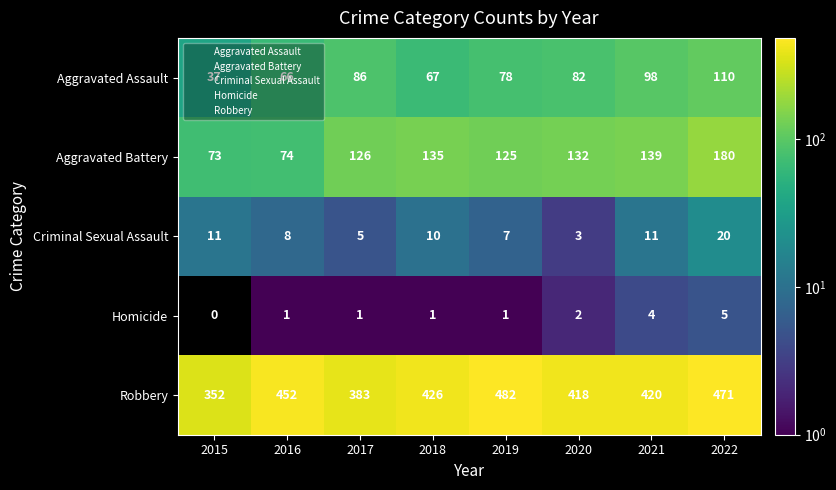

The value of Homicide at 2016 is 1. True or false?

True